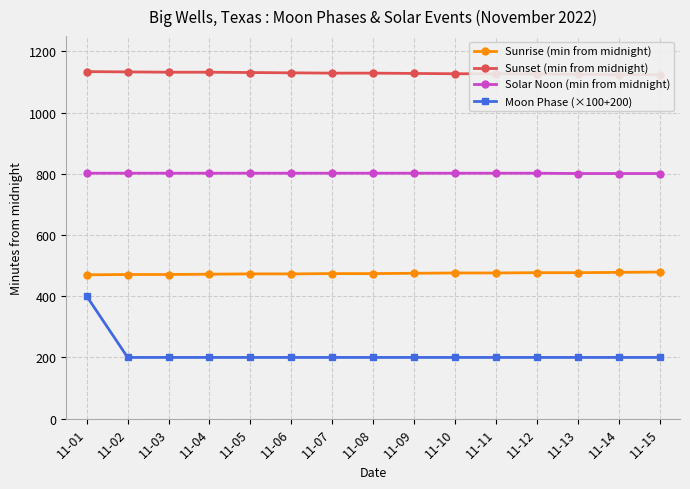

What are all the series names shown in the legend?

Sunrise (min from midnight), Sunset (min from midnight), Solar Noon (min from midnight), Moon Phase (×100+200)